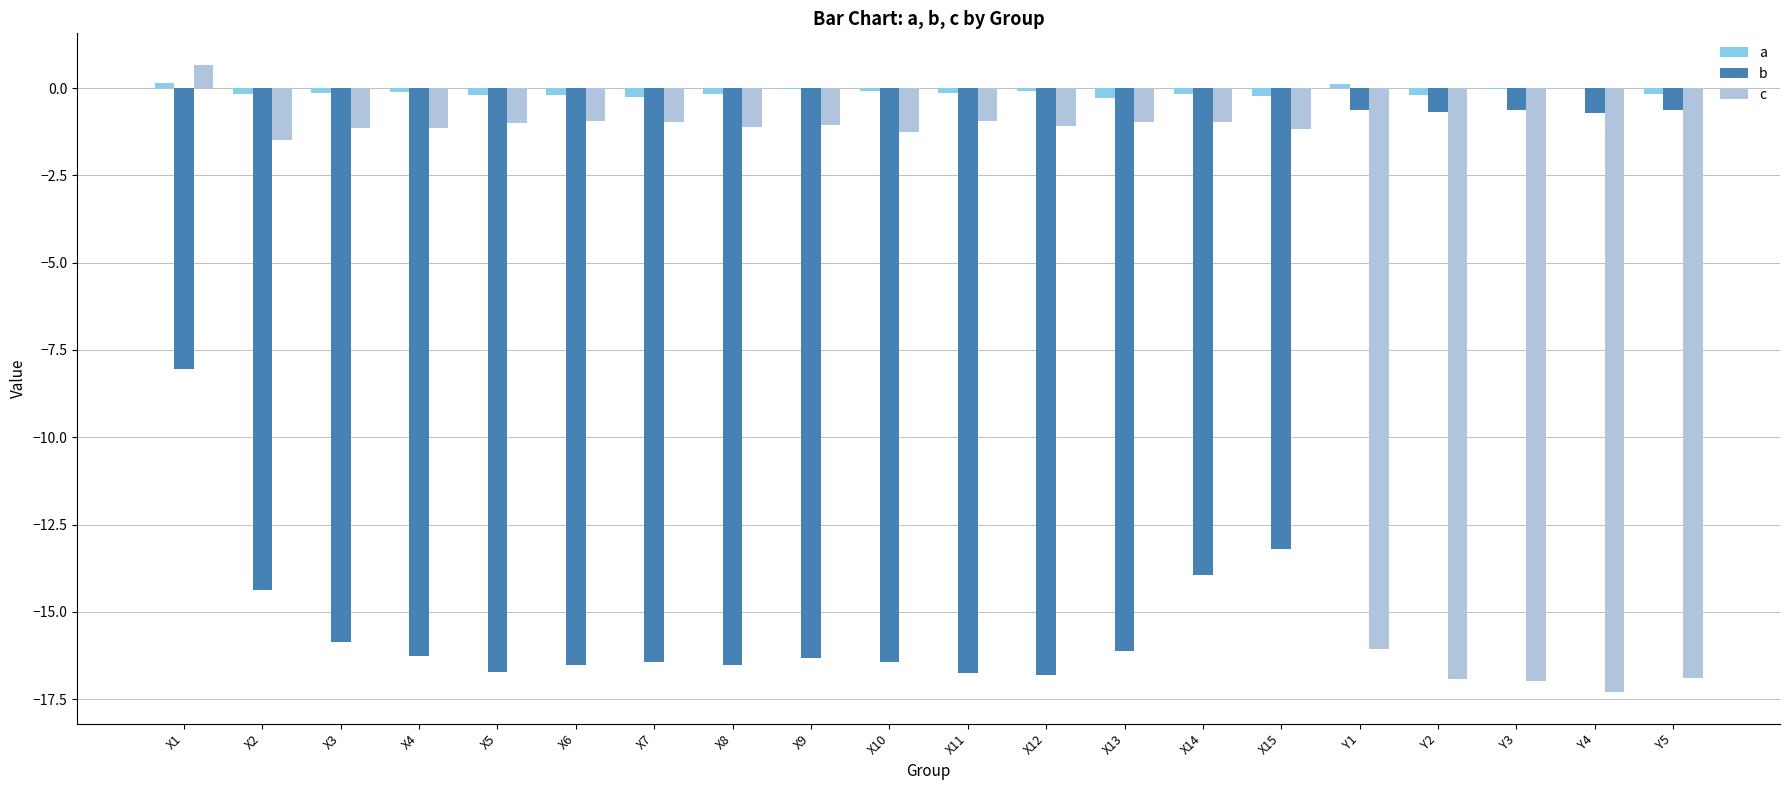

What is the average value of the c series?

-4.9